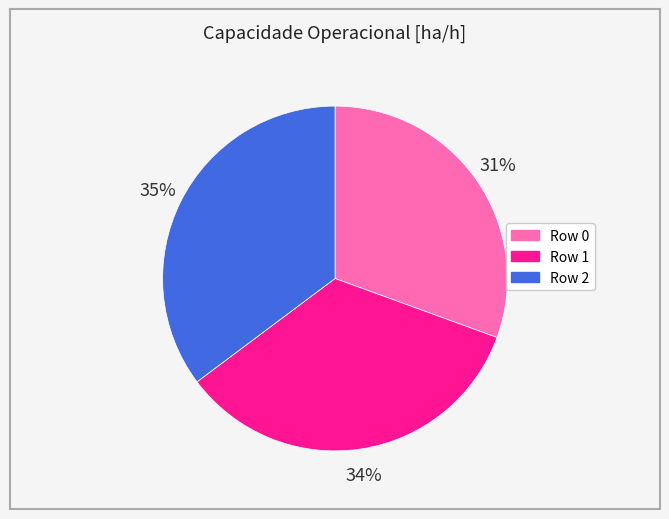

What is the ratio of the value at Row 2 to the value at Row 1?

1.0